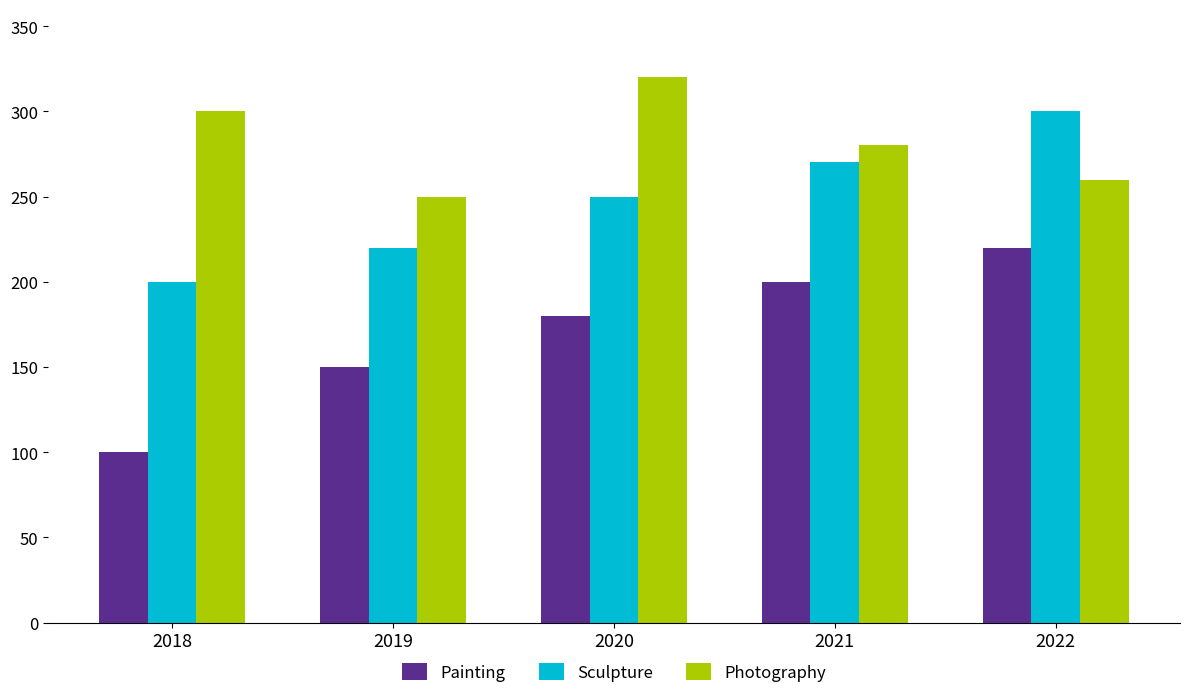

How many values in the Sculpture series are below 250?

2